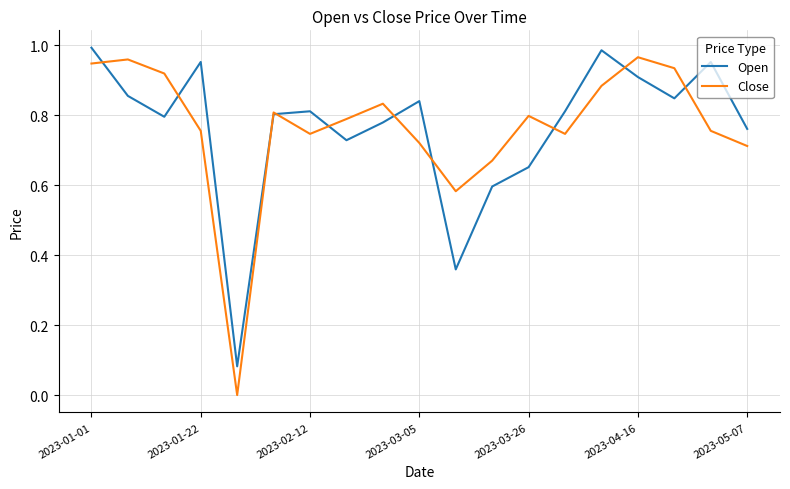

Which series has the largest range (max minus min)?

Close